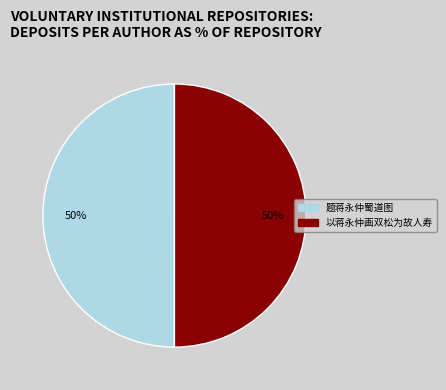

True or false: 题蒋永仲蜀道图 accounts for 40% of the total.

False